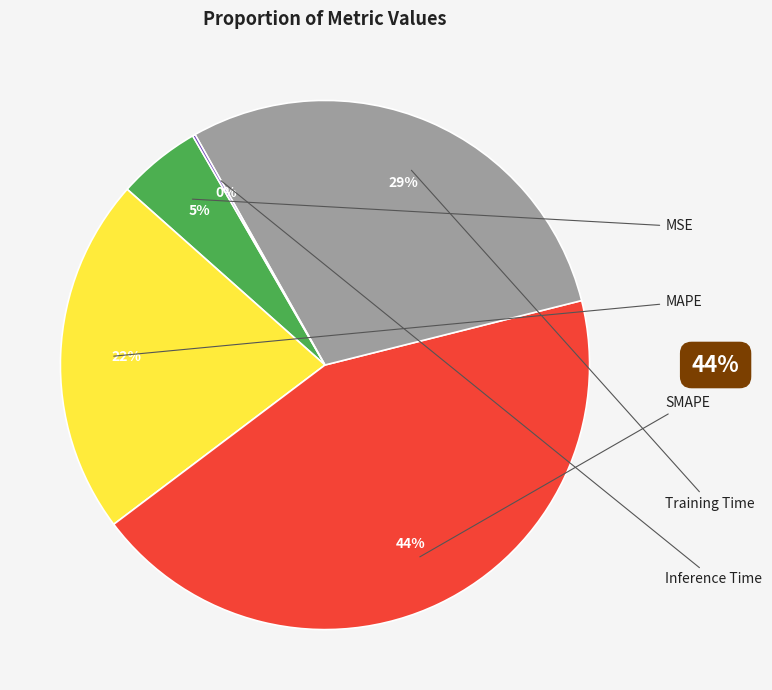

How many segments does this pie chart have?

5